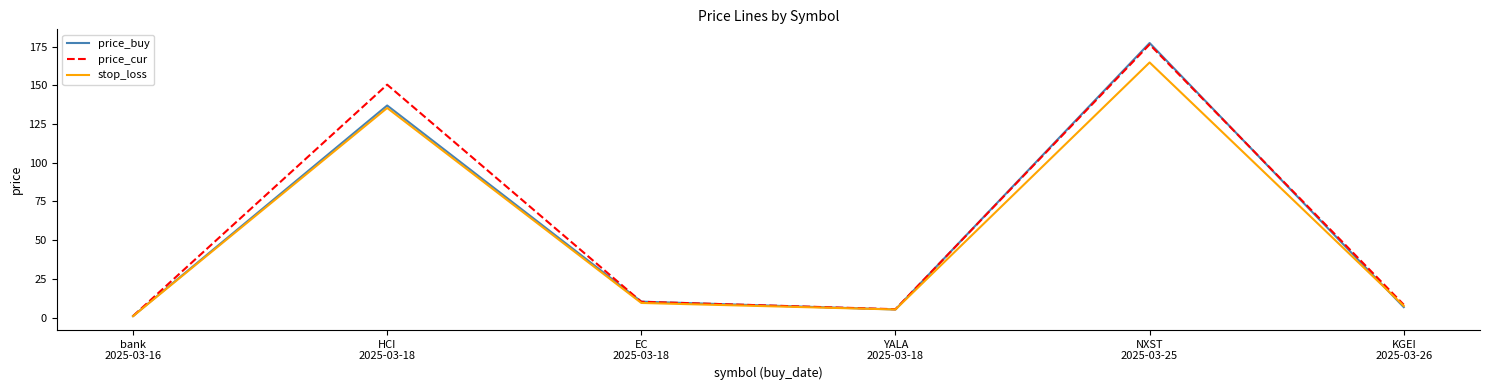

True or false: stop_loss has a value of 0.9 at bank
2025-03-16.

True